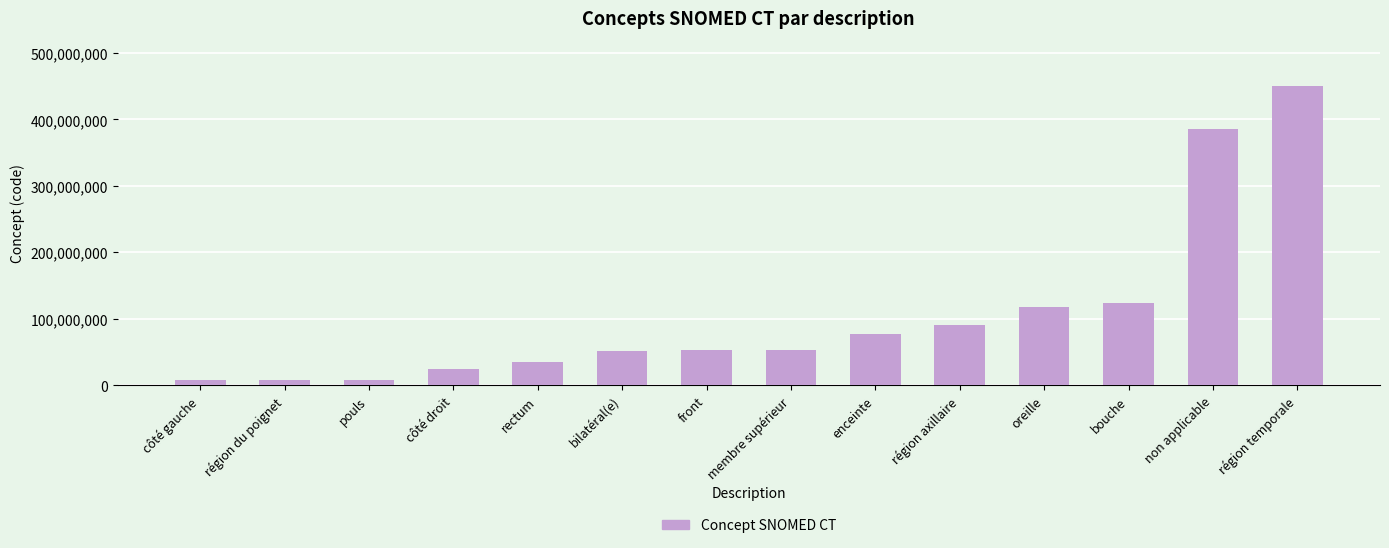

The chart shows a value of 24028007 at côté droit. True or false?

True